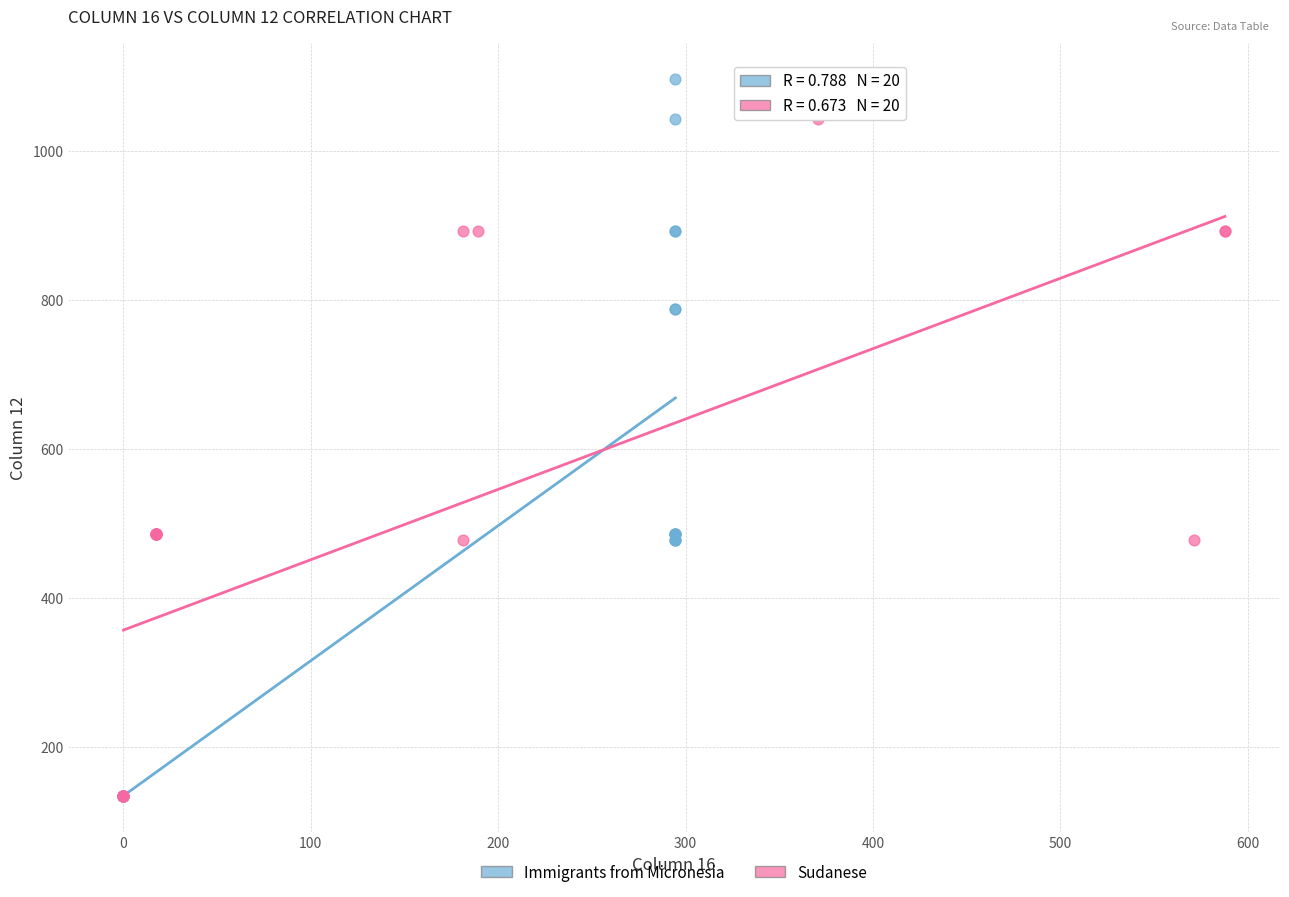

Which series has the largest Y range (max minus min)?

Immigrants from Micronesia